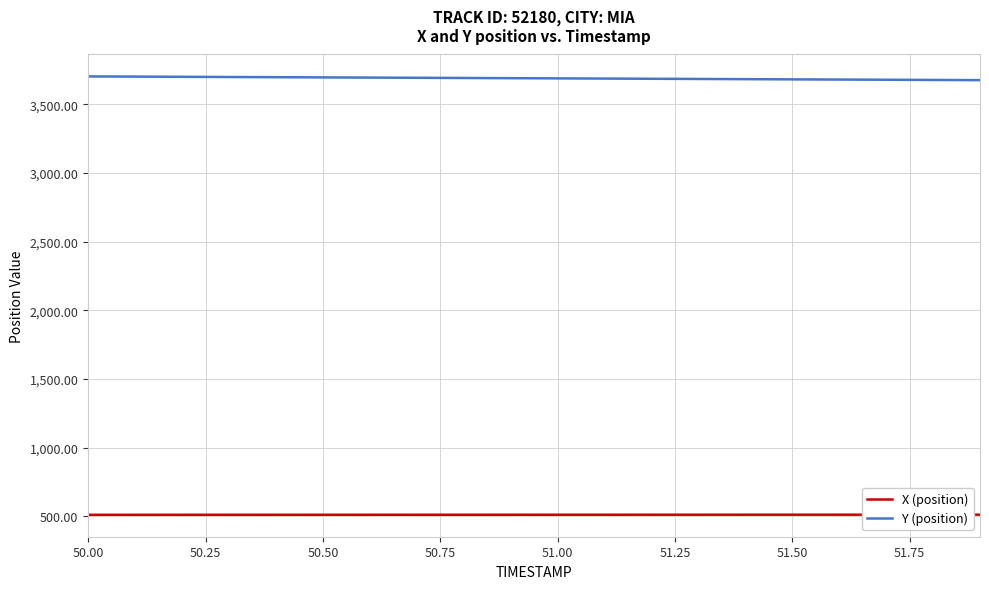

Which series has the largest total across all categories?

Y (position)